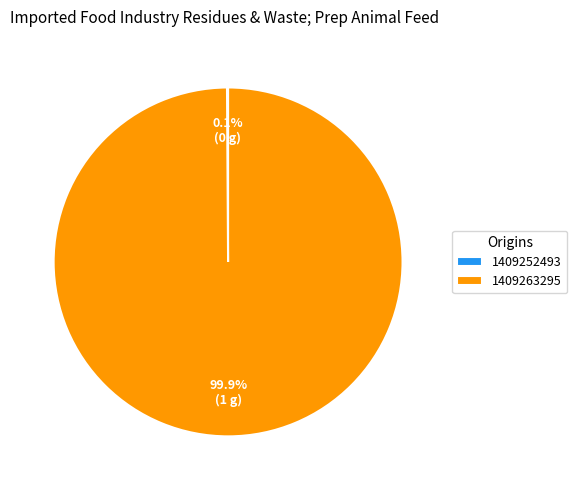

Does any single category account for the majority?

Yes